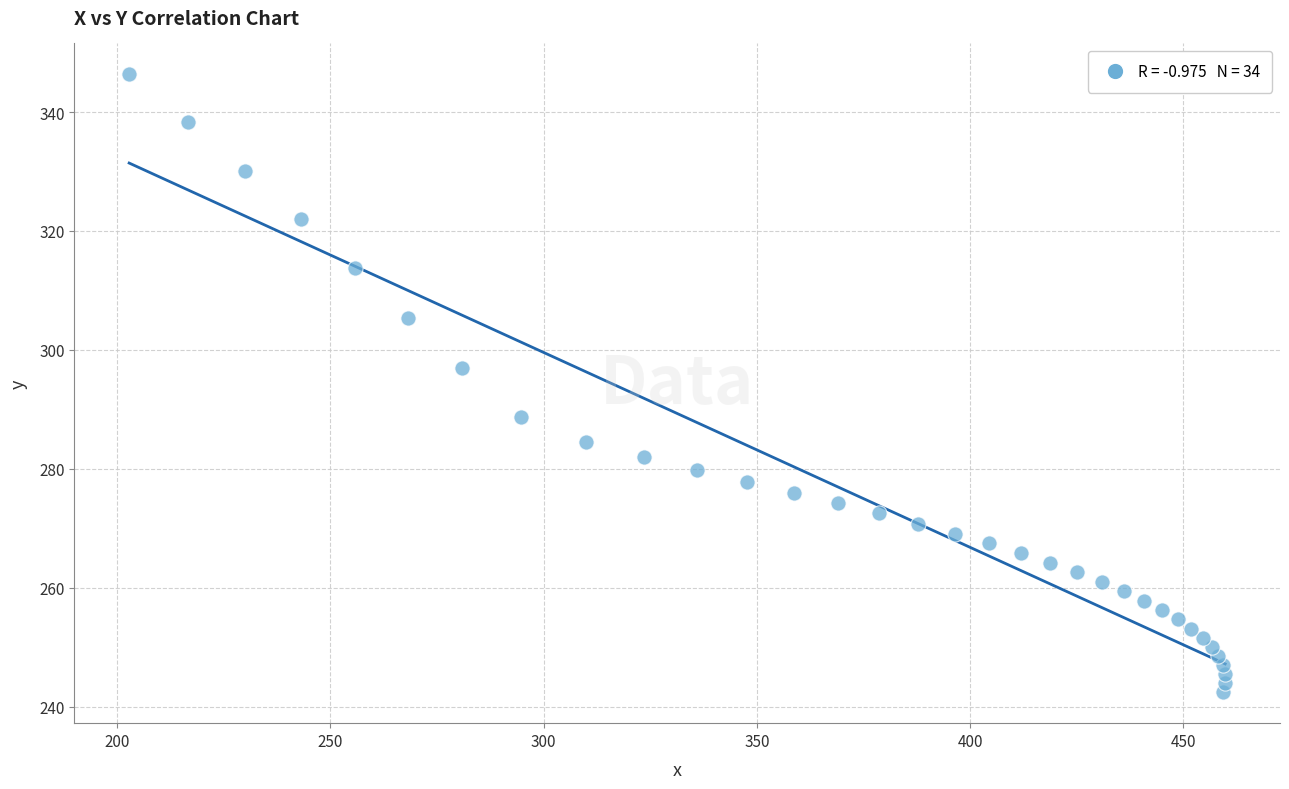

What Y value in the scatter plot is closest to 294?

296.9